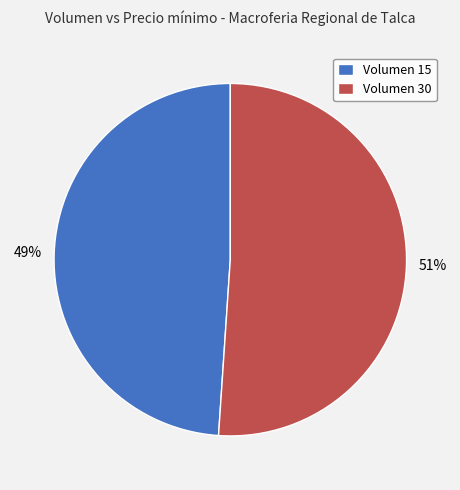

What percentage is the Volumen 30 slice, to the nearest percent?

51%